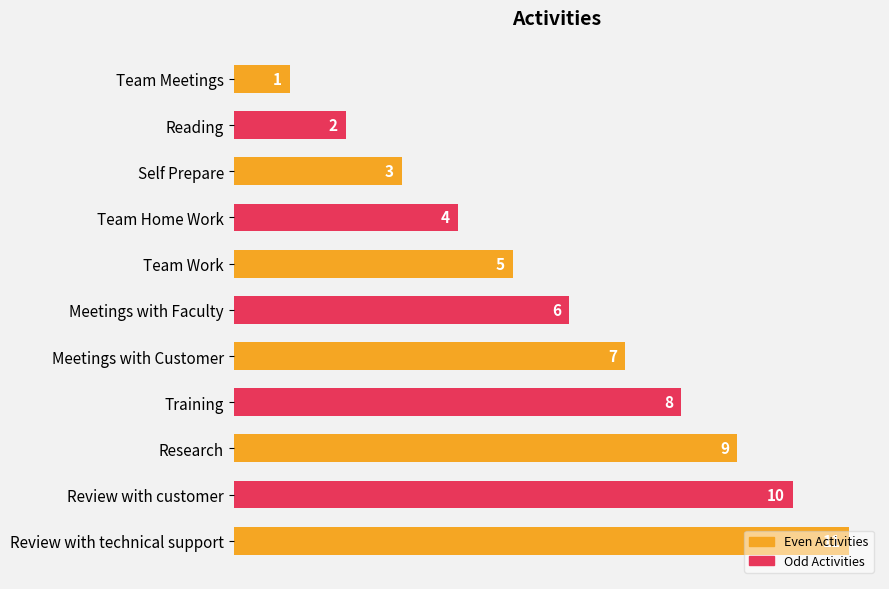

At which label is the value closest to 6?

Meetings with Faculty